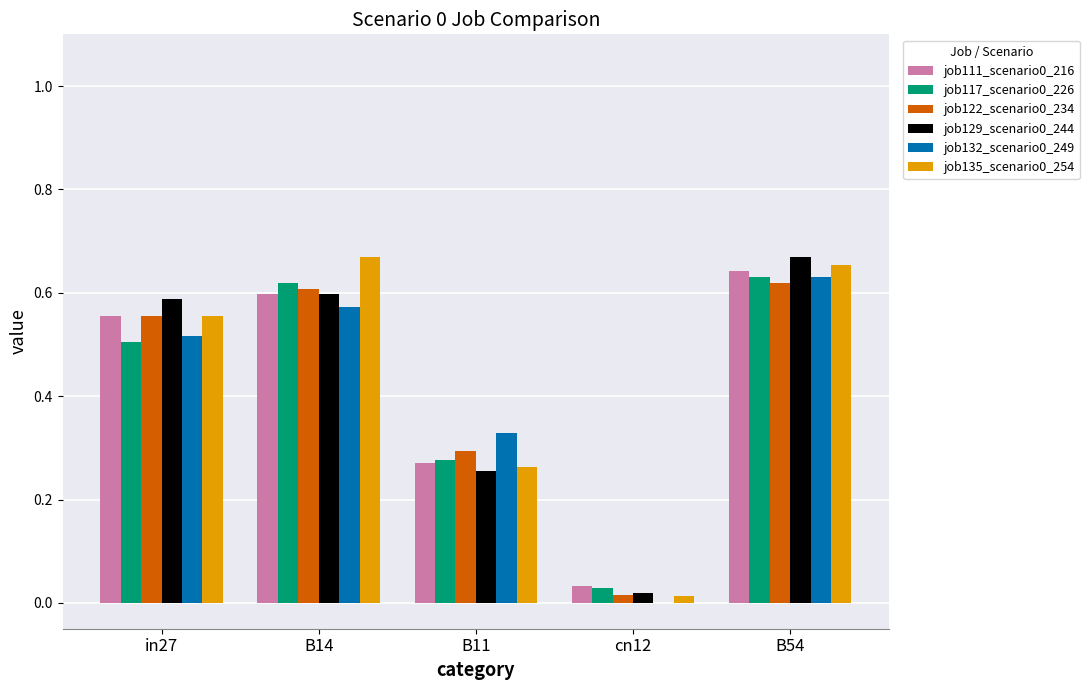

The job129_scenario0_244 series shows 0.2 at B14. True or false?

False